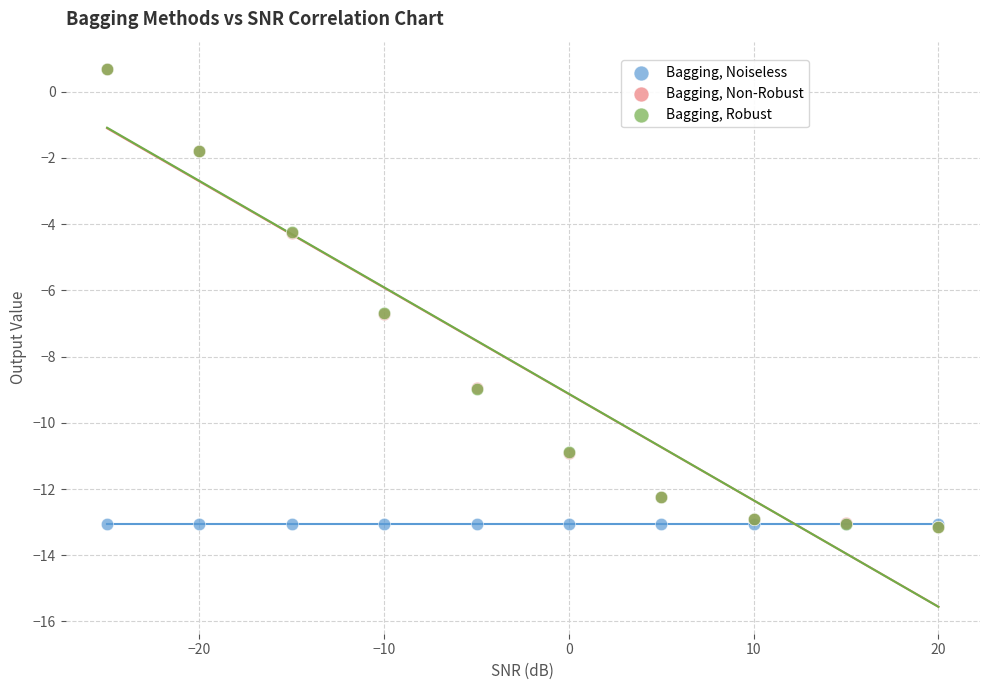

What are all the series names shown in the legend?

Bagging, Noiseless, Bagging, Non-Robust, Bagging, Robust